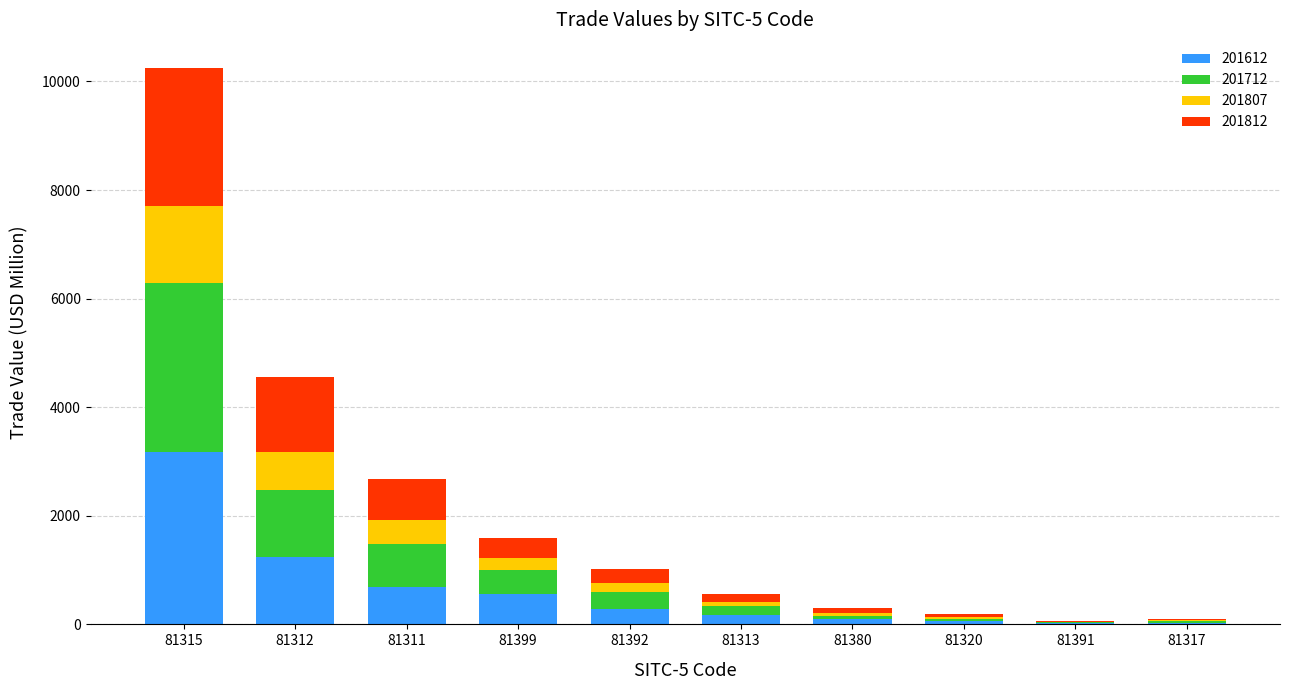

At which category is the sum across all series the highest?

81315